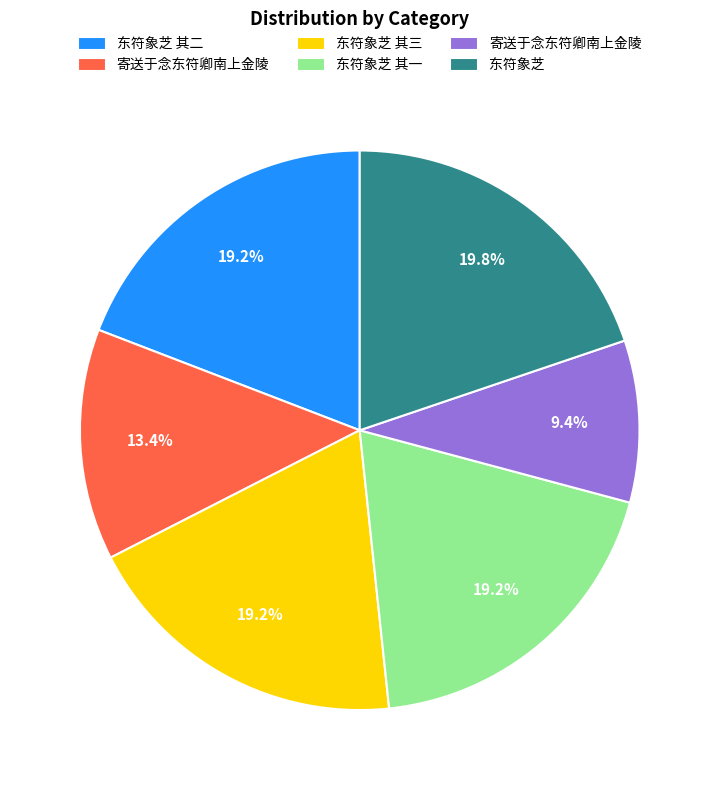

Does any single category account for the majority?

No